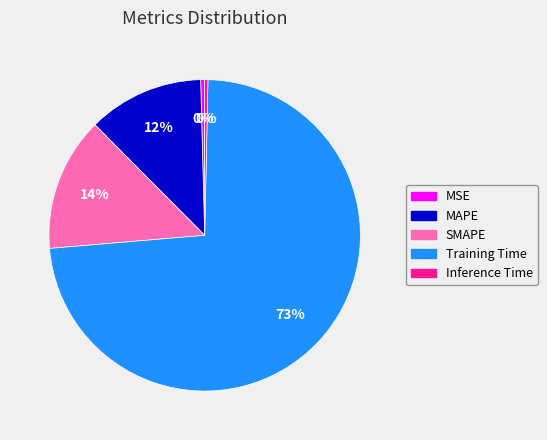

Combined, do Inference Time and MSE account for over 50%?

No